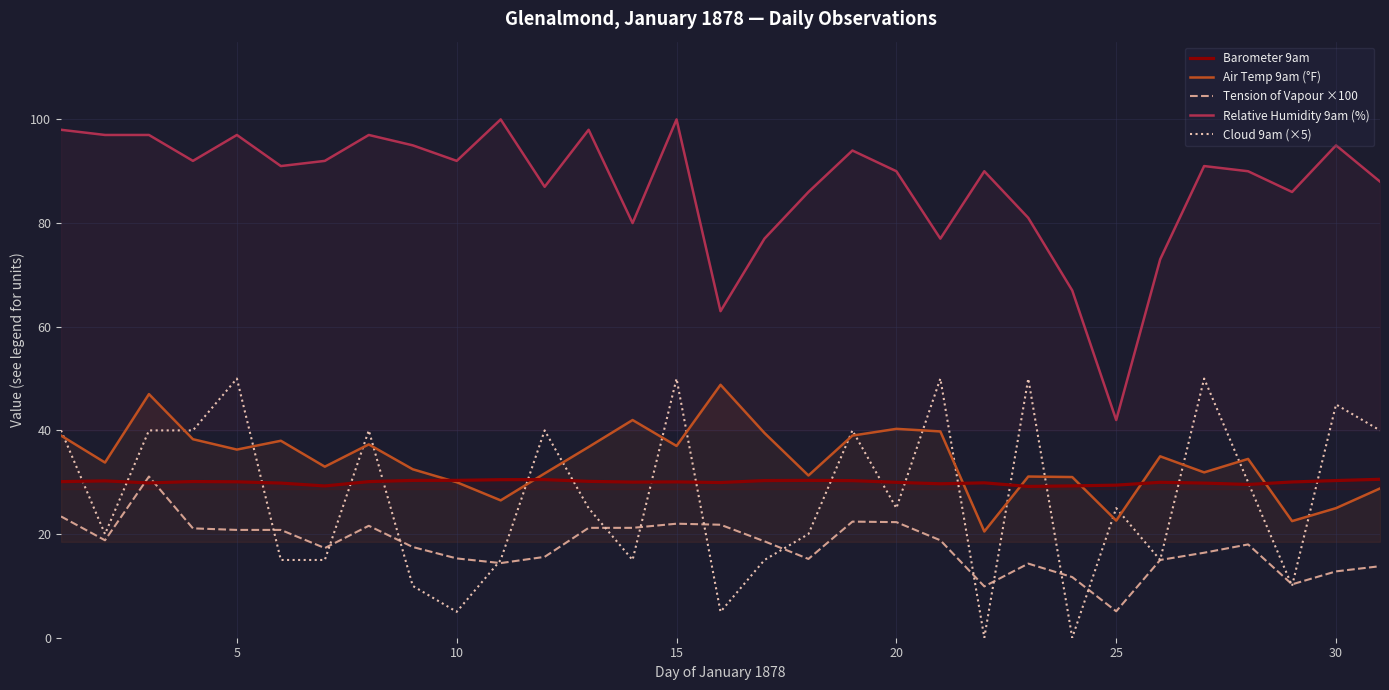

What is the value of the Tension of Vapour ×100 point at the 2nd from the left?

18.8